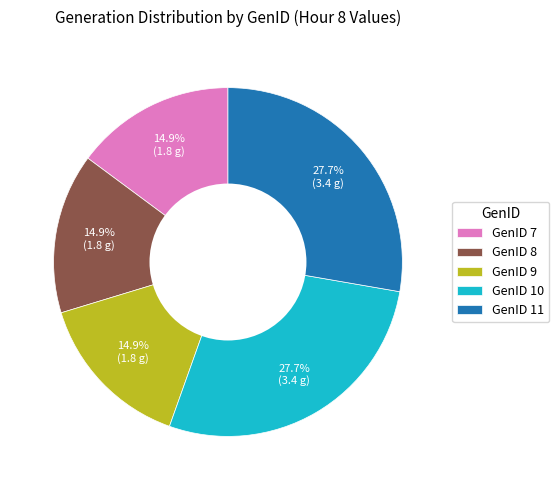

What percentage is the GenID 11 slice, to the nearest percent?

28%